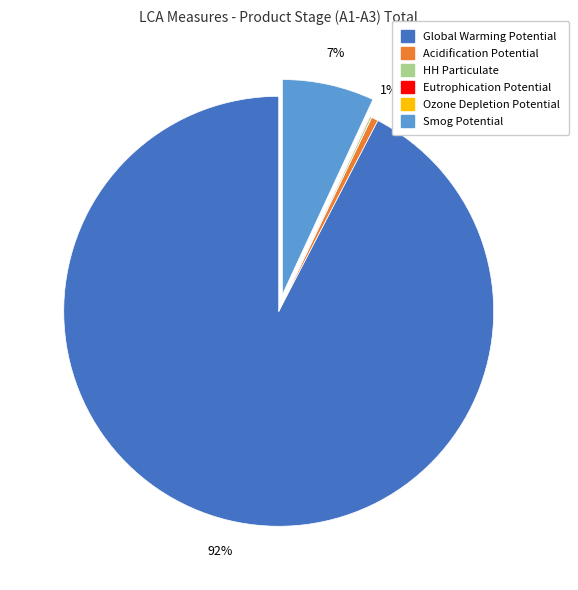

Which category has the biggest portion of the pie?

Global Warming Potential